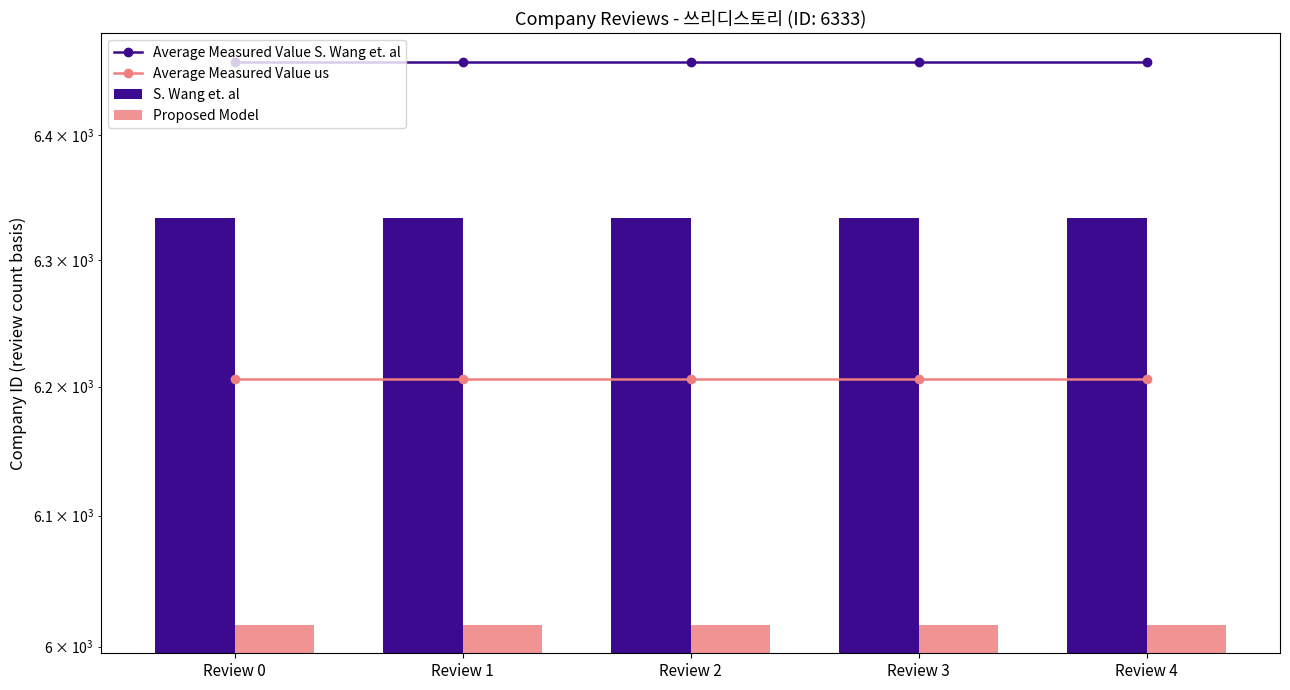

Which series changed the most between Review 0 and Review 3?

Average Measured Value S. Wang et. al